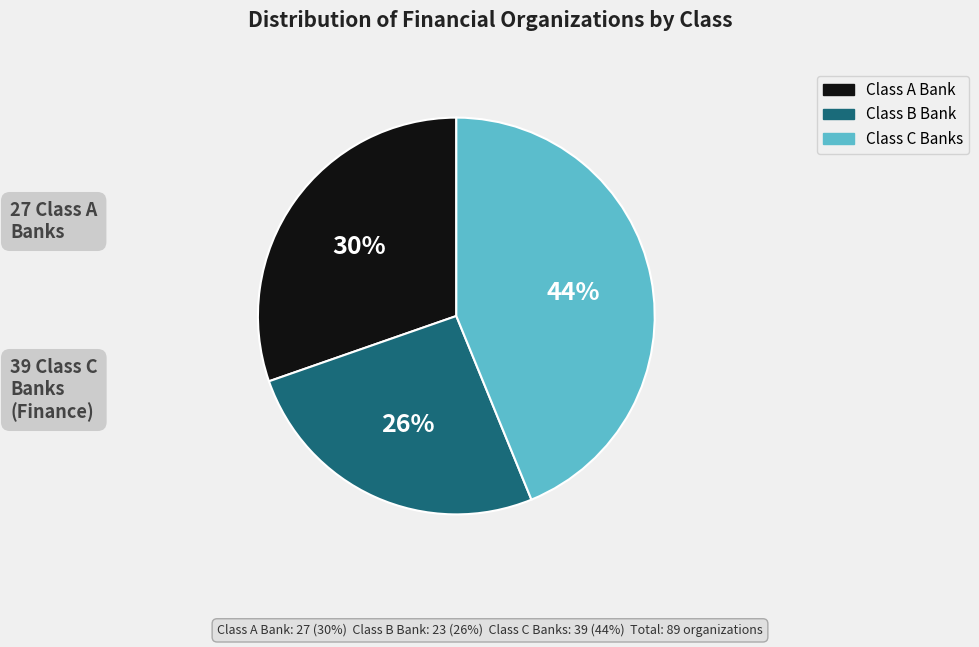

How many segments does this pie chart have?

3